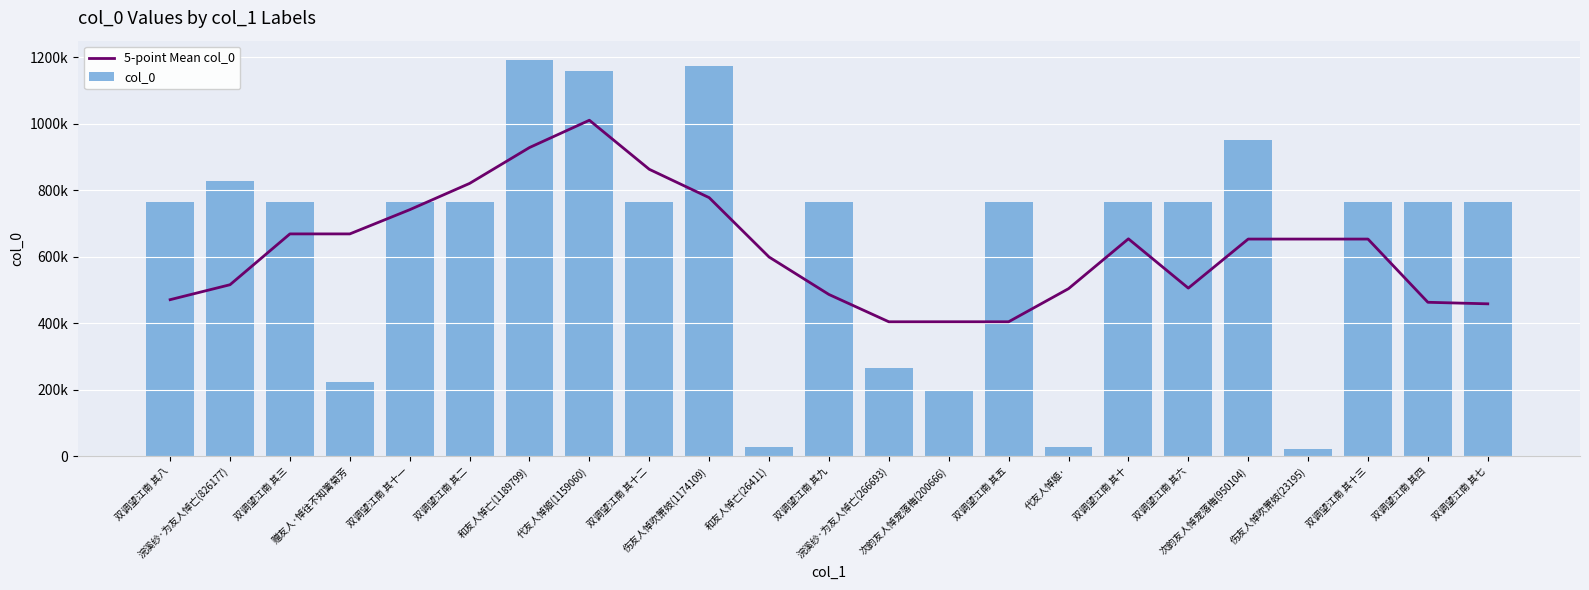

How many groups of bars are there?

23